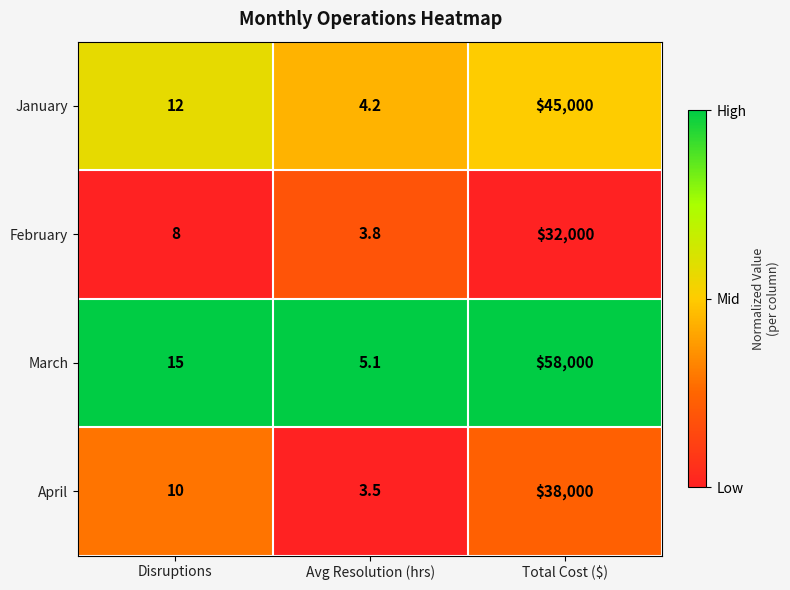

Reading left to right, transcribe all the data shown in this chart.

January: Disruptions=12.0	Avg Resolution (hrs)=4.2	Total Cost ($)=45000.0
February: Disruptions=8.0	Avg Resolution (hrs)=3.8	Total Cost ($)=32000.0
March: Disruptions=15.0	Avg Resolution (hrs)=5.1	Total Cost ($)=58000.0
April: Disruptions=10.0	Avg Resolution (hrs)=3.5	Total Cost ($)=38000.0